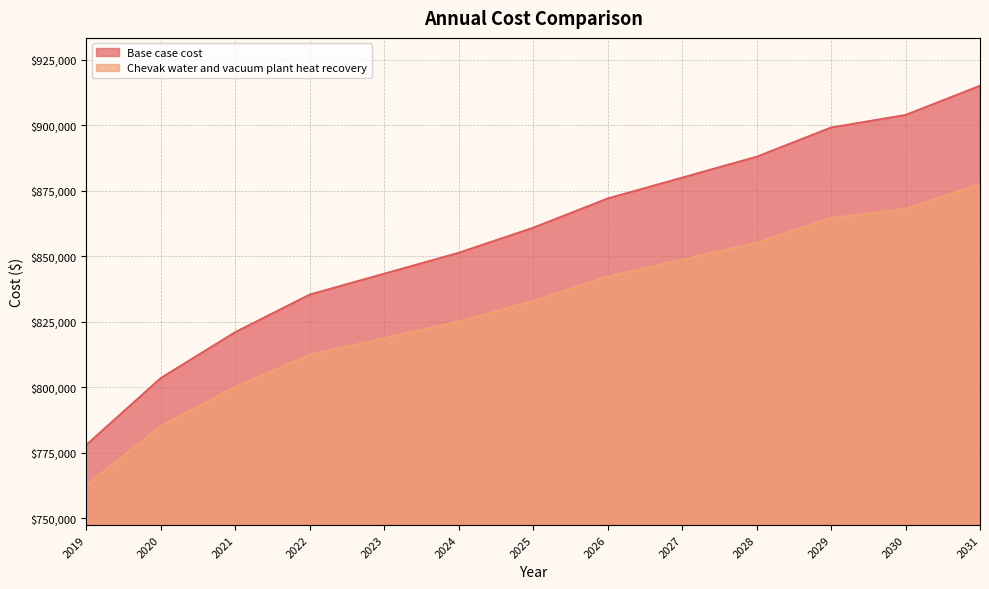

What is the difference between the highest and lowest values at 2029?

34567.8